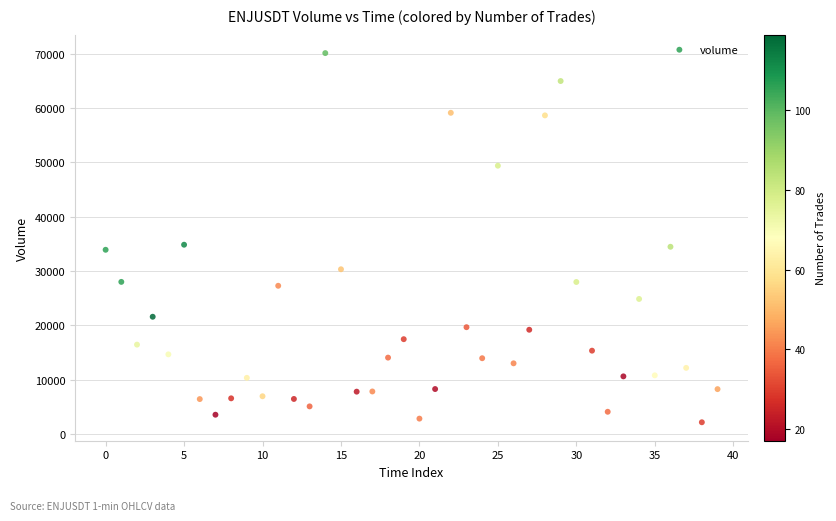

What is the range of Y values (max minus min)?

67934